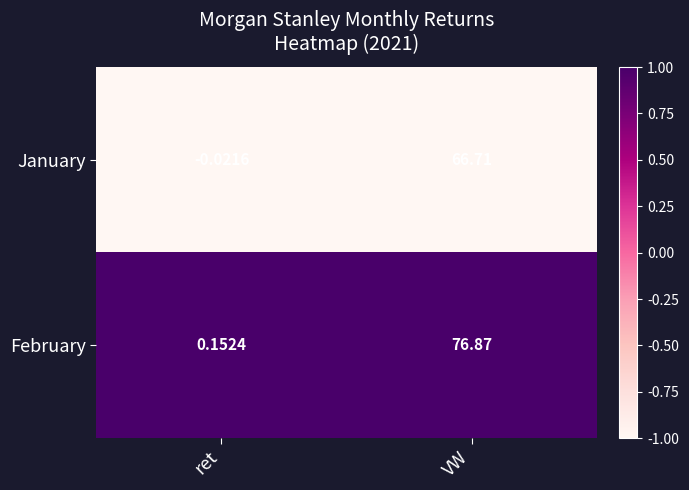

At which label is January closest to 33?

ret